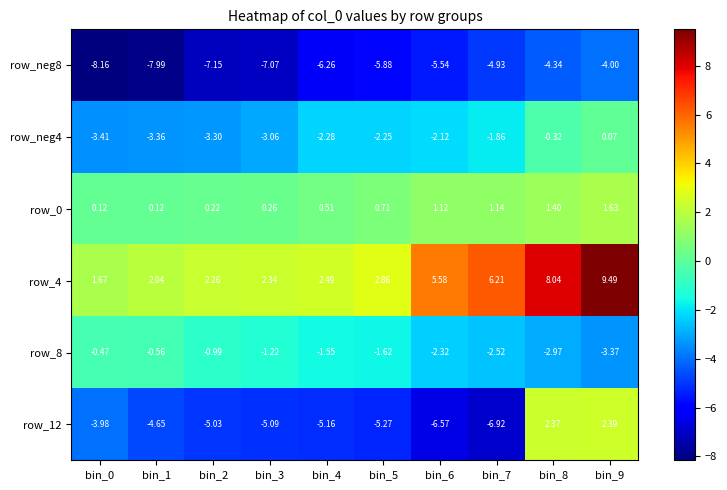

What is the spread (max minus min) of values at bin_9?

13.5